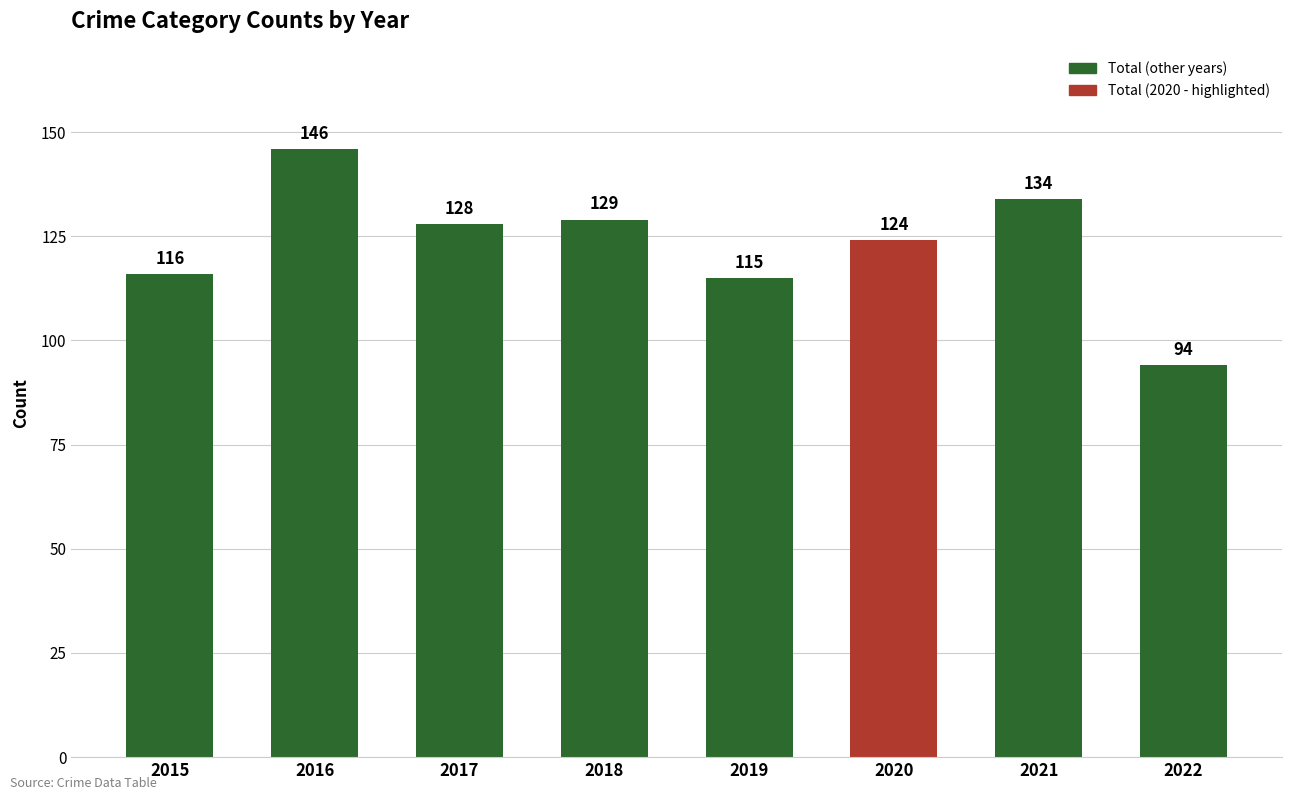

Does the chart contain stacked bars?

No